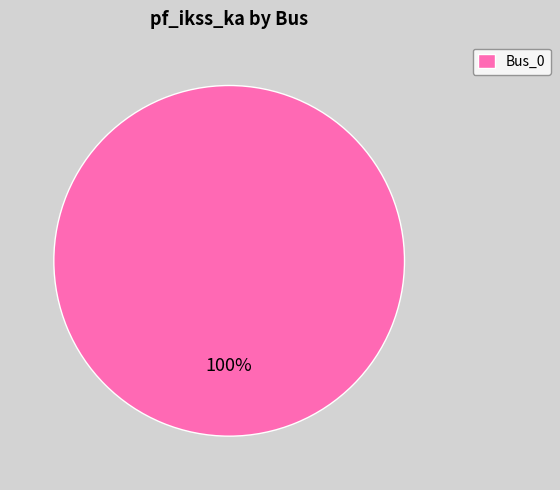

To the nearest percent, what percentage of the pie is Bus_0?

100%